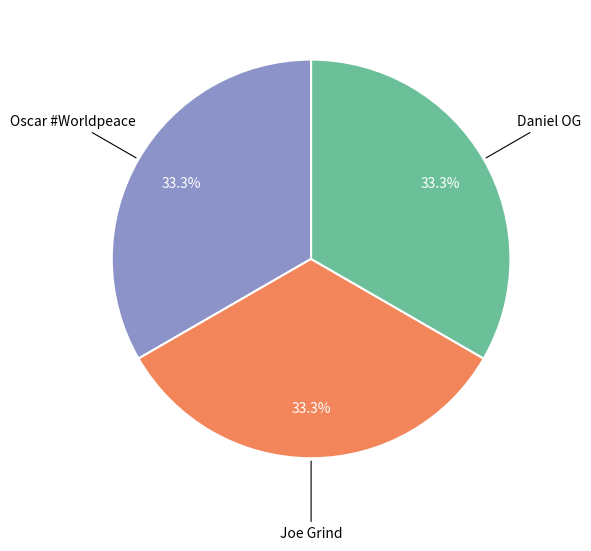

Does Daniel OG represent more than half of the total?

No